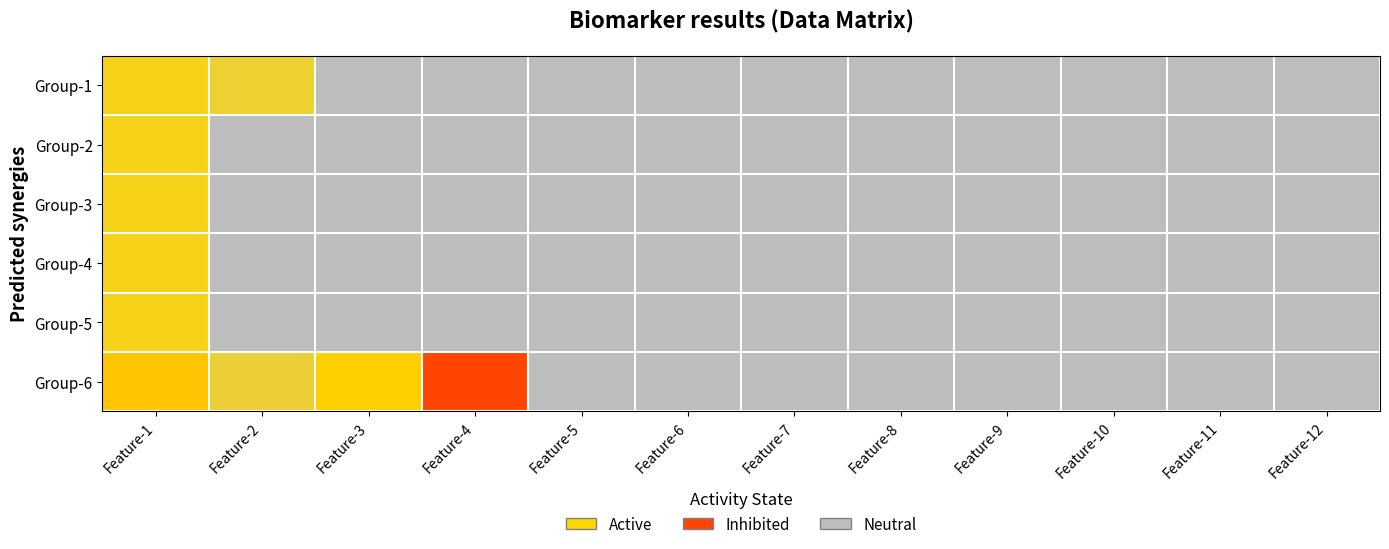

How many series are shown in this chart?

6